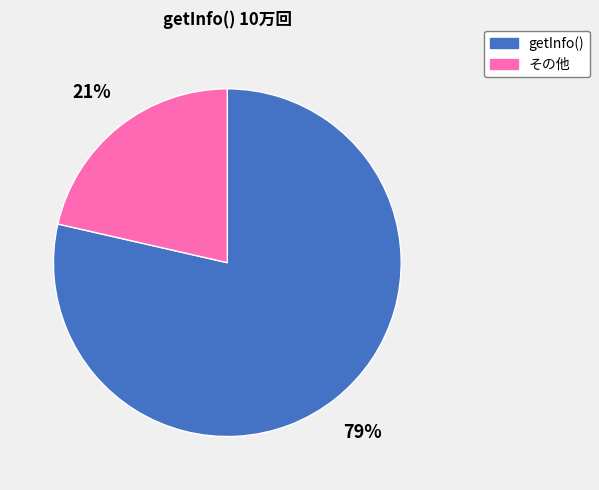

The その他 slice represents 14% of the pie. True or false?

False